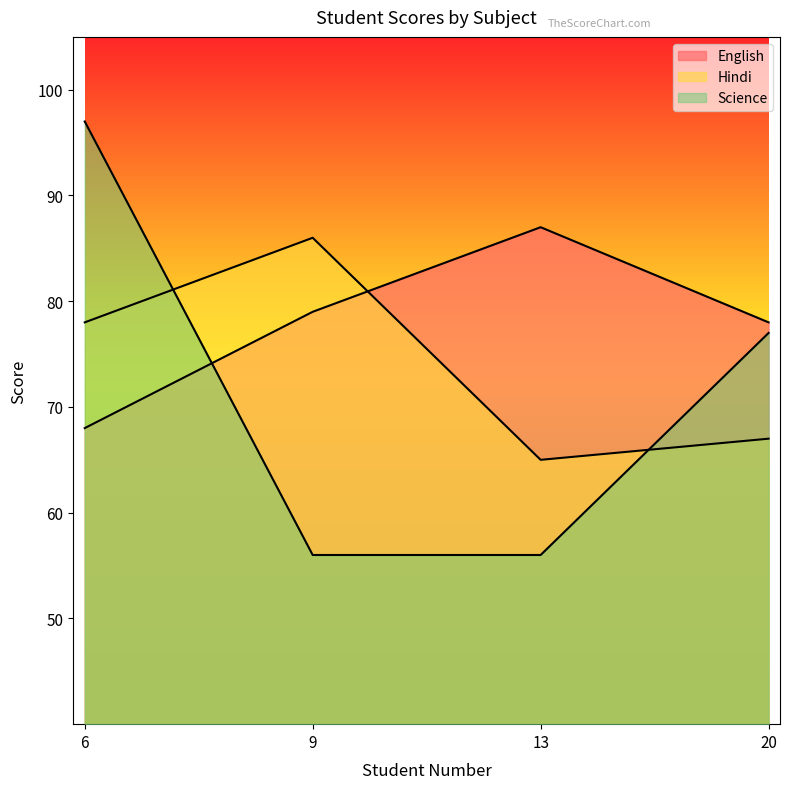

What is the difference between the maximum and minimum values in the Hindi series?

21